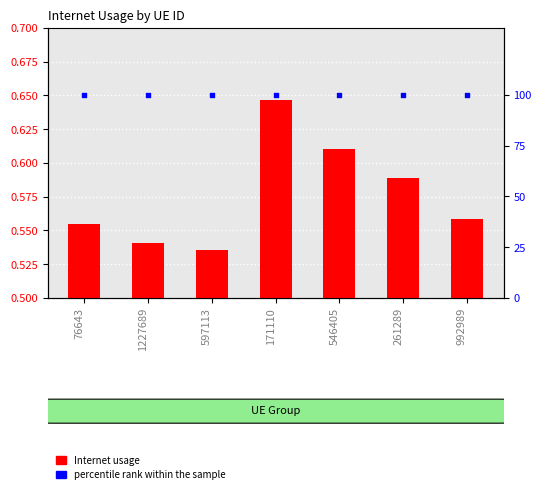

At how many categories does at least one series exceed 18?

7